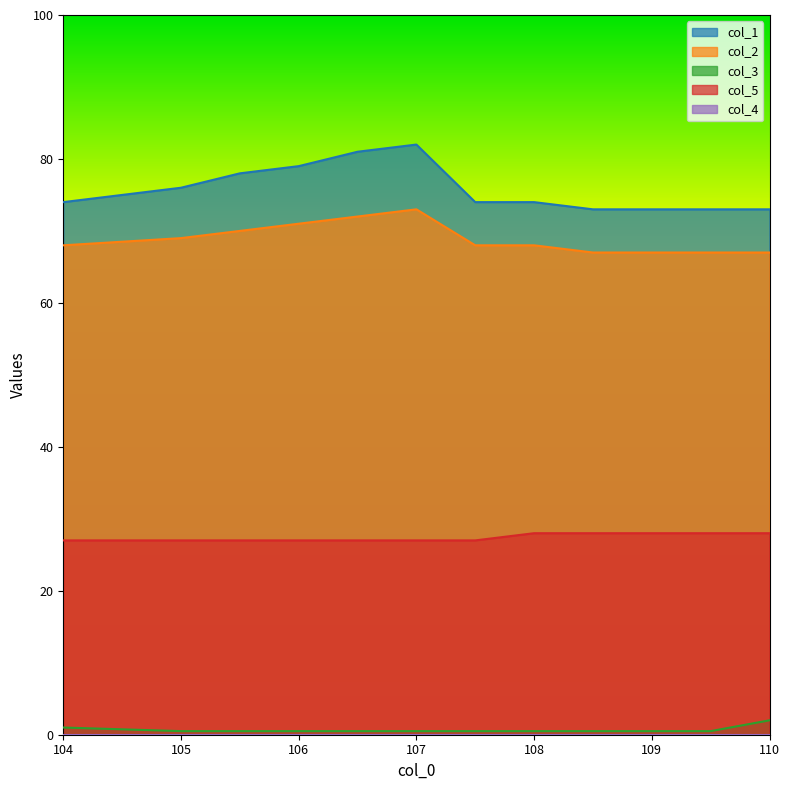

What is the label of the 9th point from the right?

106.0